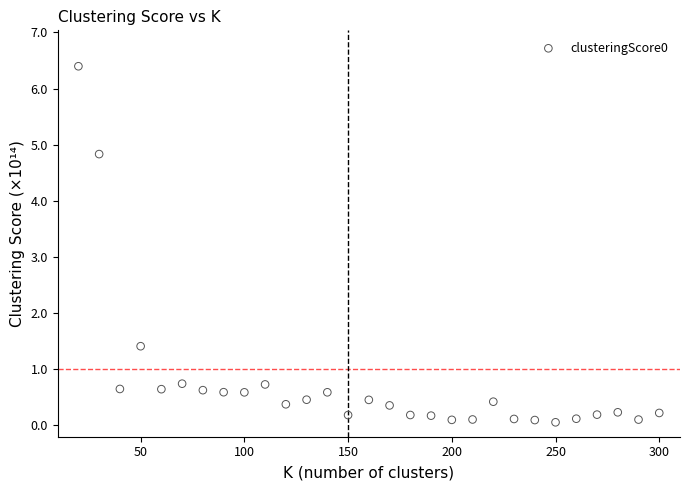

What is the range of X values (max minus min)?

280.0